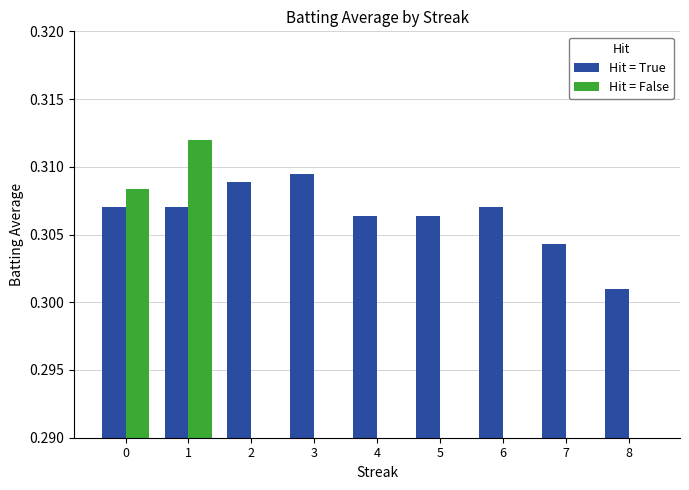

How many bars are there in each group?

2